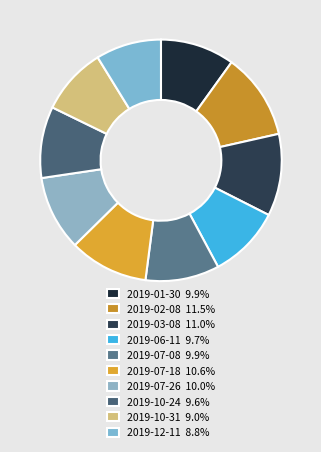

To the nearest percent, what is the difference between the 2019-06-11 and 2019-12-11 slice percentages?

1%